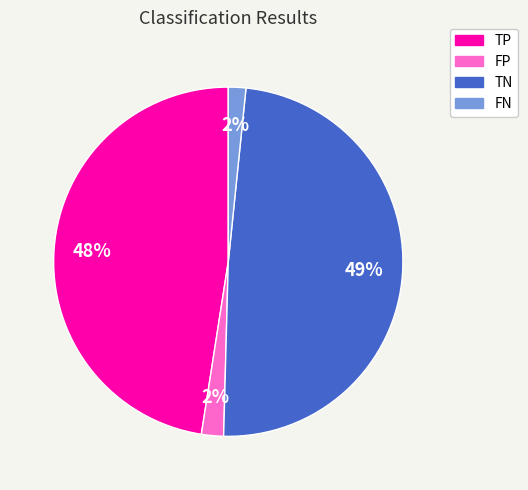

How many segments does this pie chart have?

4